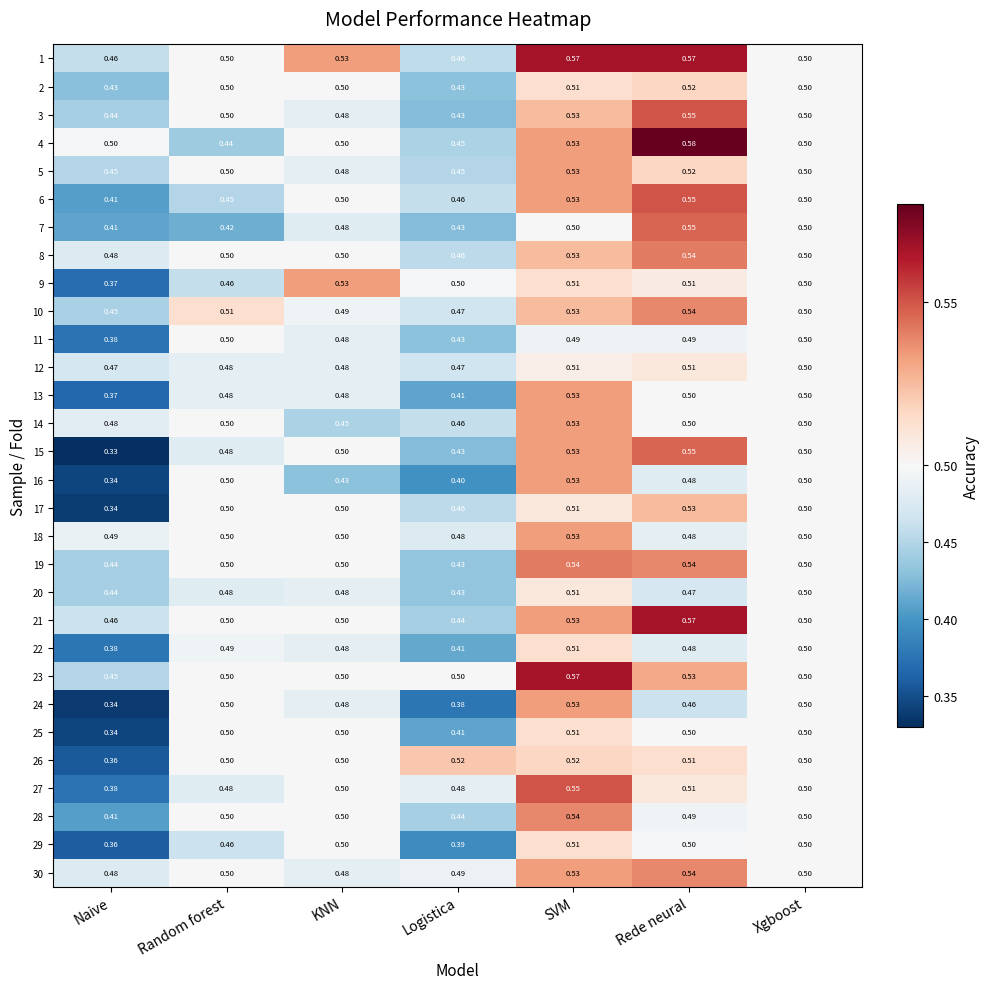

At which category is the sum across all series the highest?

SVM